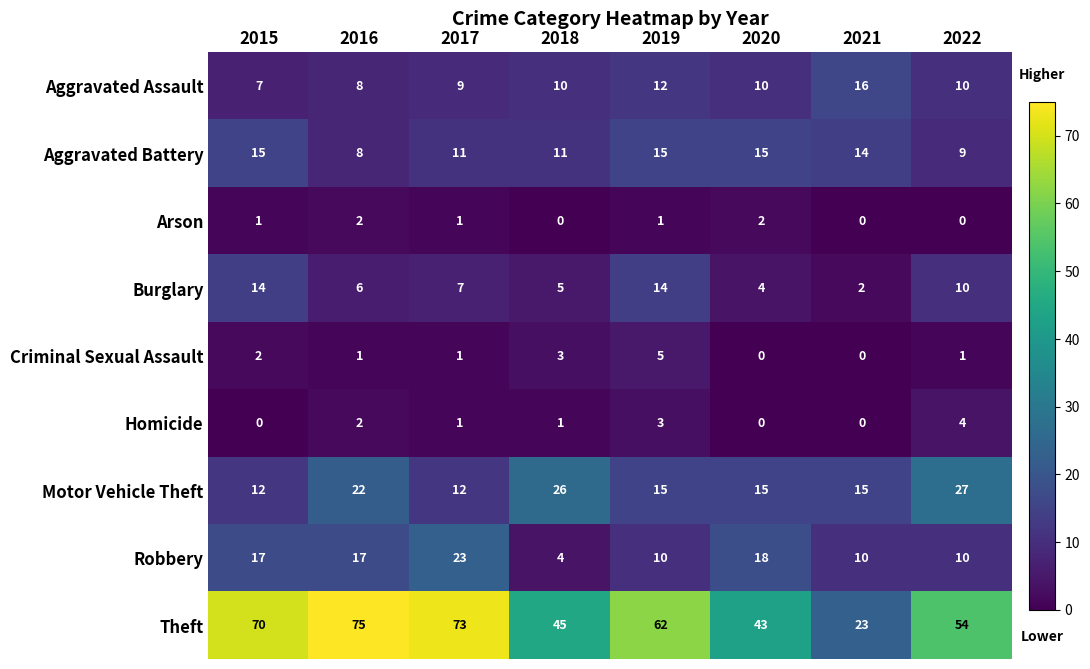

Rank the series by their maximum value, from lowest to highest.

Arson, Homicide, Criminal Sexual Assault, Burglary, Aggravated Battery, Aggravated Assault, Robbery, Motor Vehicle Theft, Theft